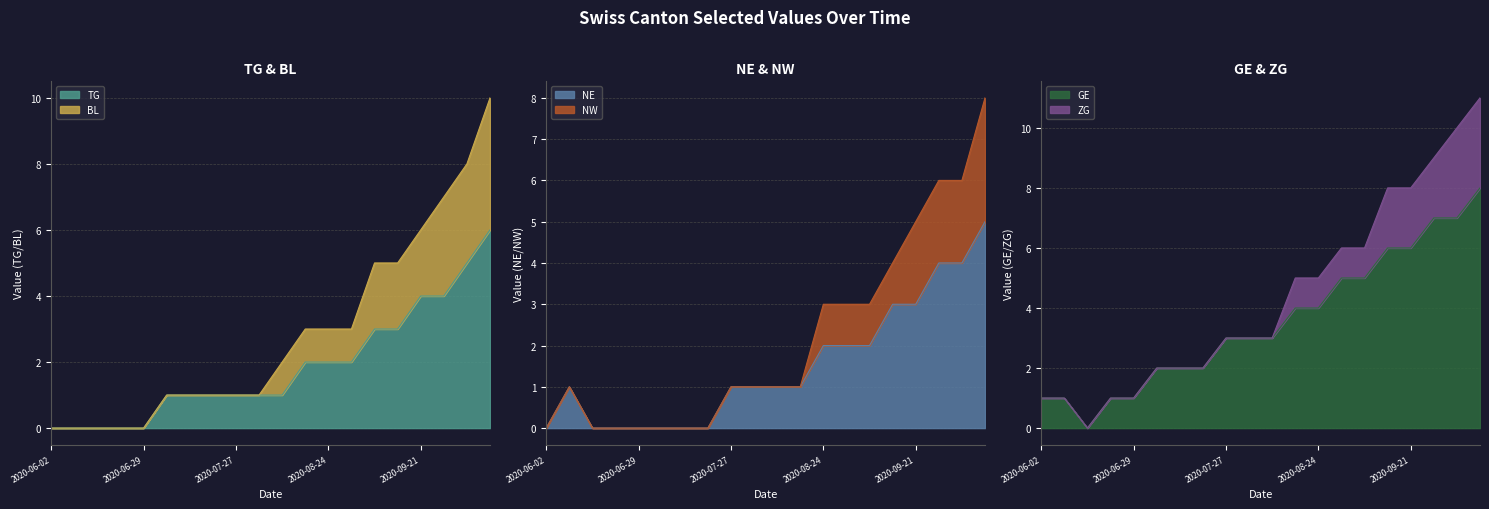

Which category has the lowest value in the NE series?

2020-06-02